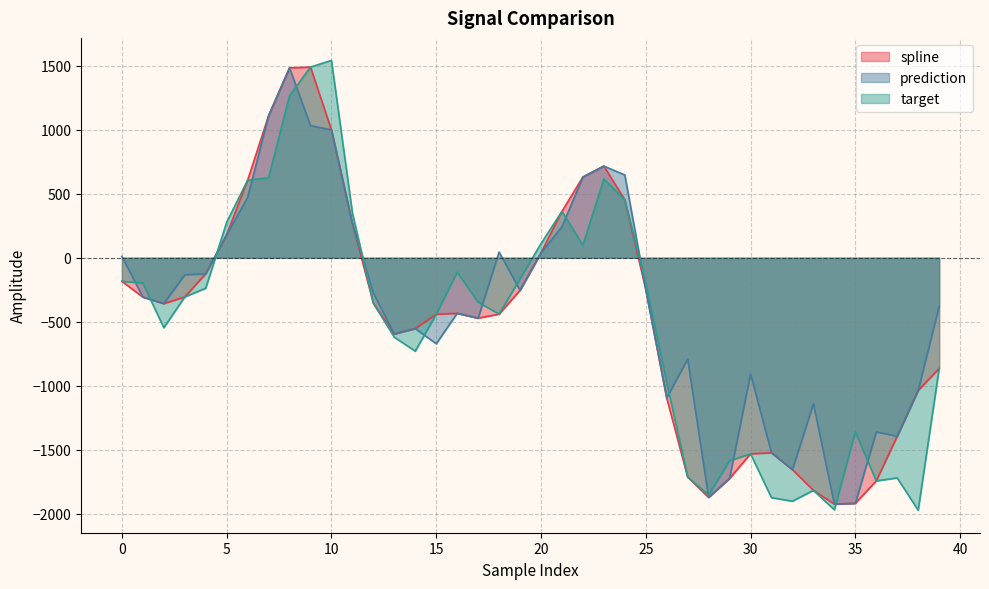

What is the approximate value of spline at 19?

-254.6